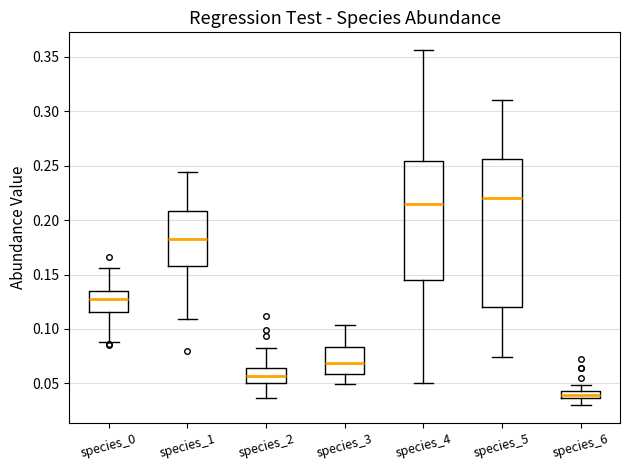

Which box's median line is the highest?

species_5